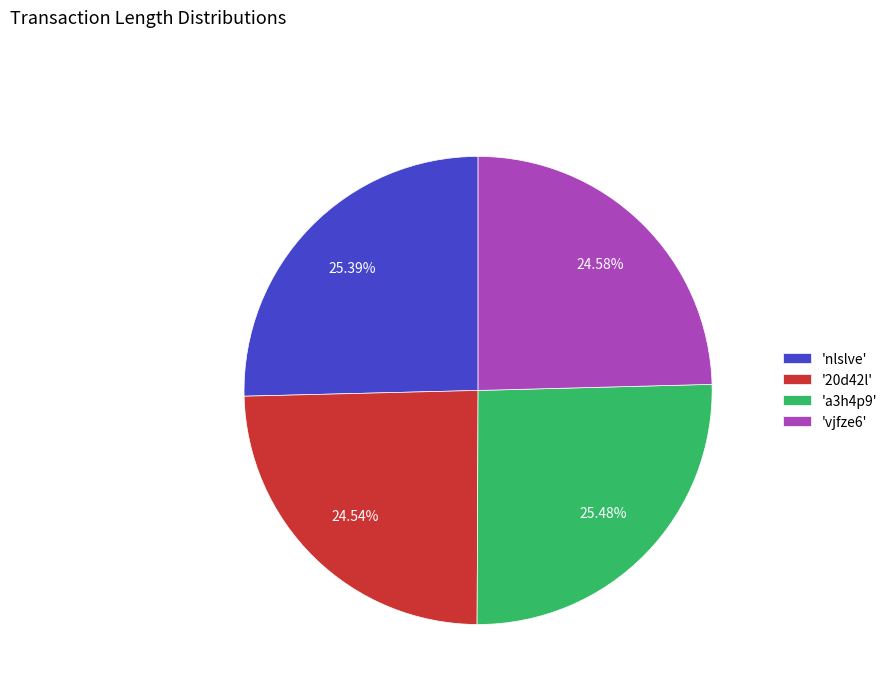

Count the number of slices in the pie.

4